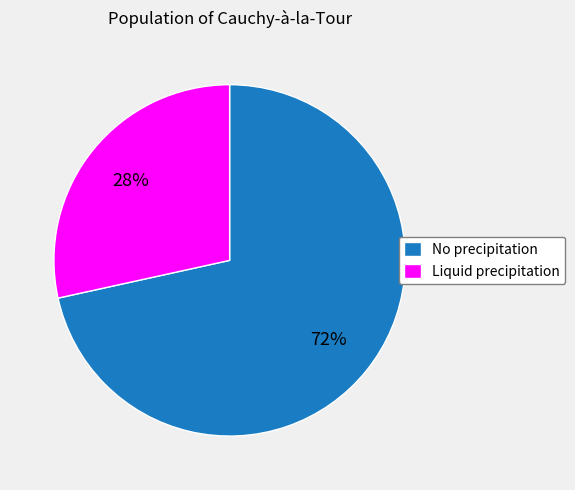

Do No precipitation and Liquid precipitation together represent more than half of the pie?

Yes